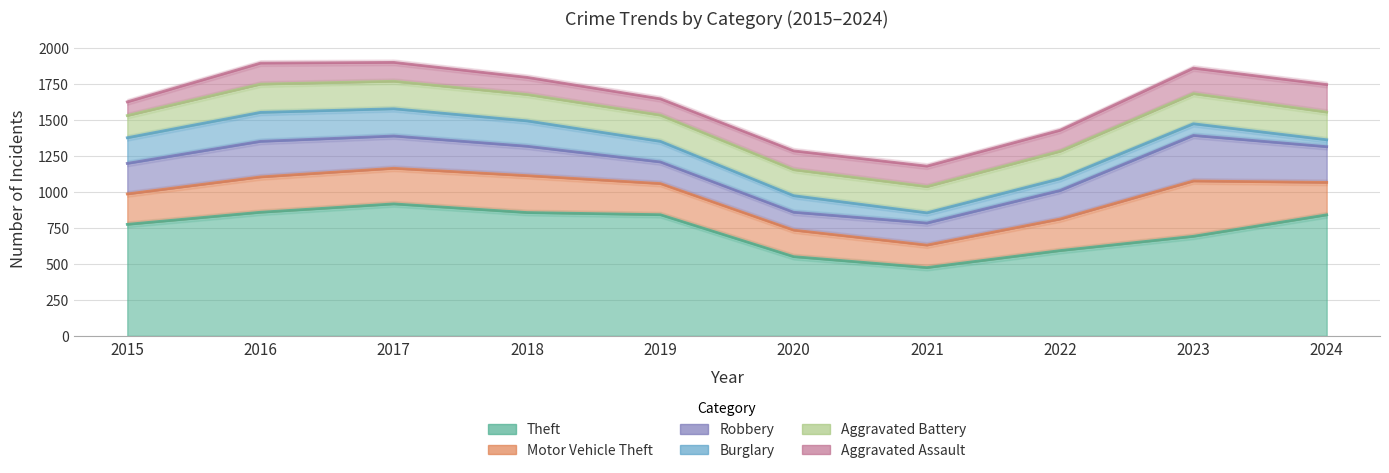

Count the number of categories in the chart.

10